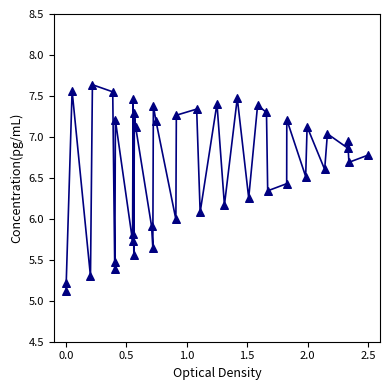

What is the range of X values (max minus min)?

2.5